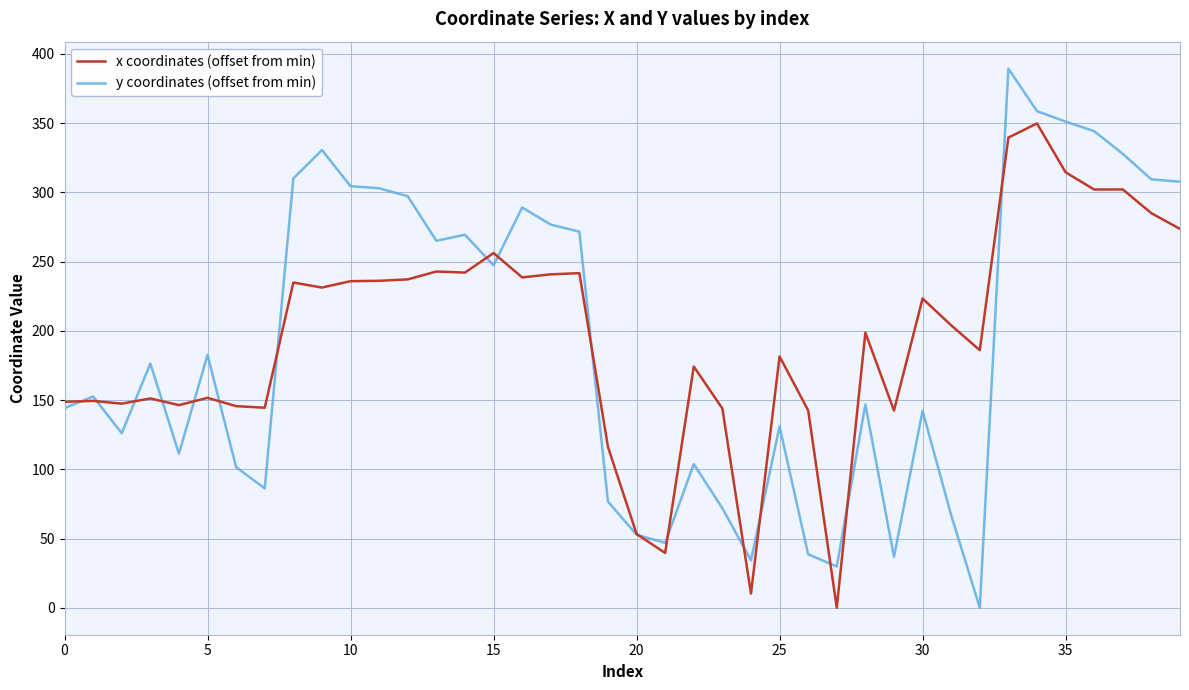

What are all the series names shown in the legend?

x coordinates (offset from min), y coordinates (offset from min)